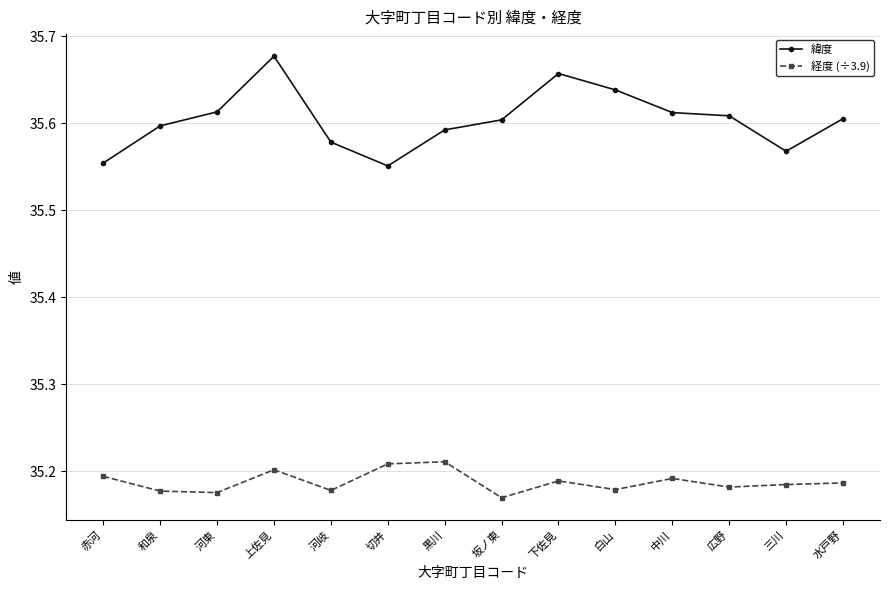

How many series are shown in this chart?

2